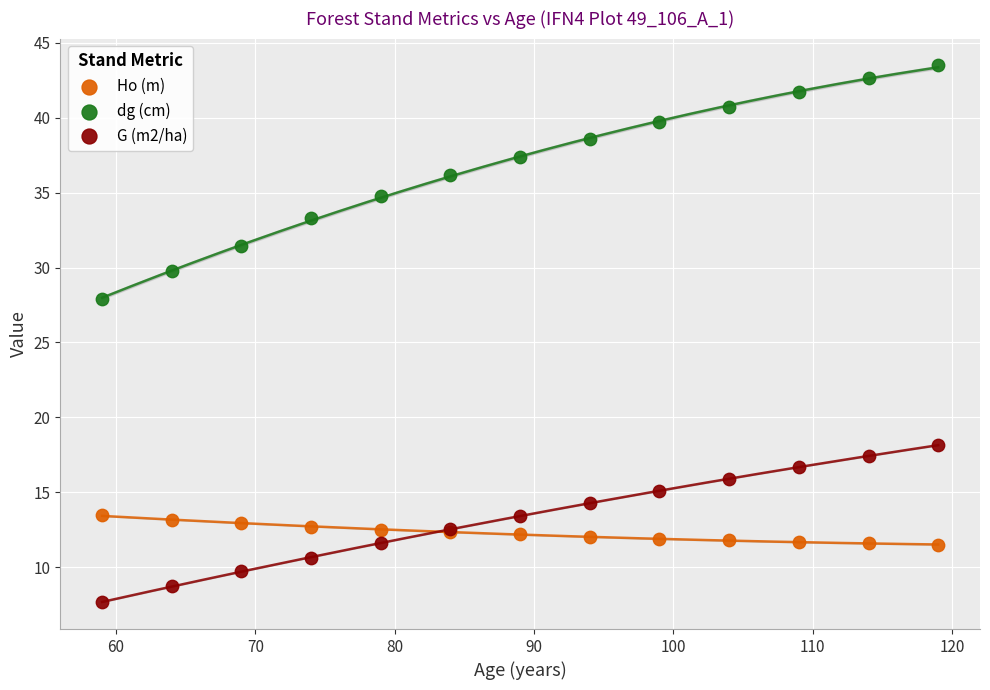

What is the X range (max minus min) for the scatter plot?

60.0